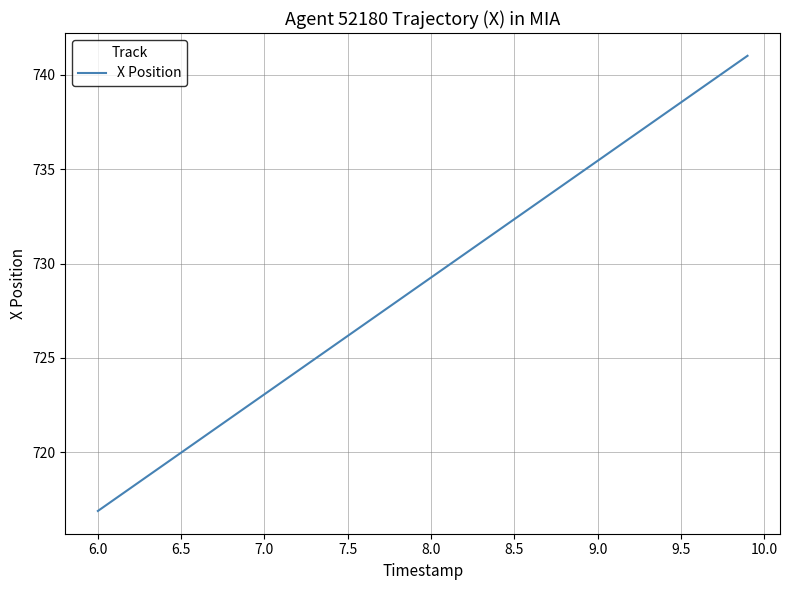

What is the minimum value shown in the chart?

716.9